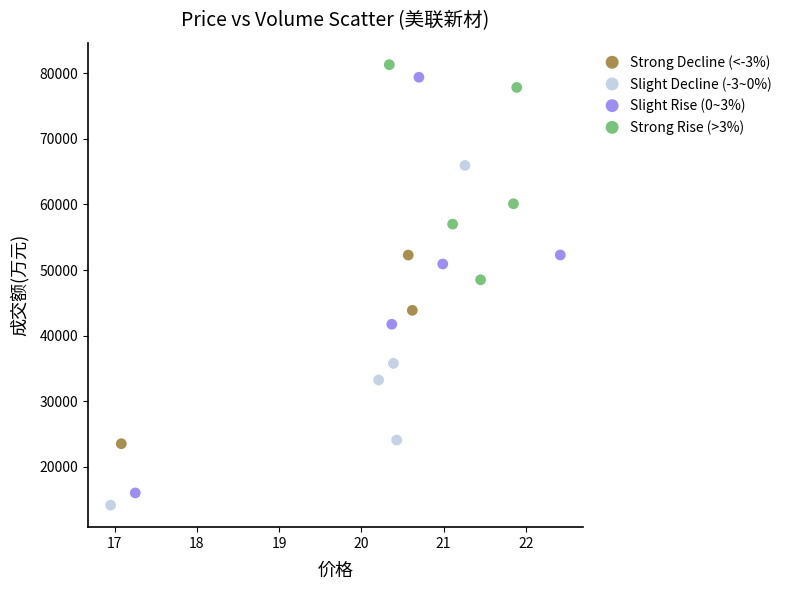

Which series has the largest Y range (max minus min)?

Slight Rise (0~3%)